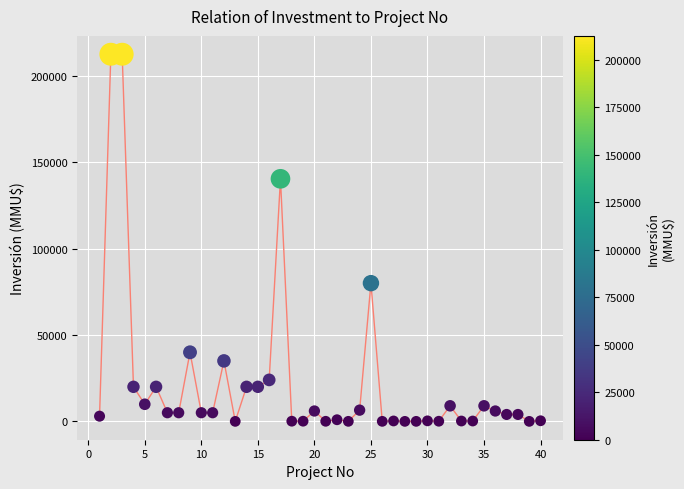

What is the range of X values (max minus min)?

39